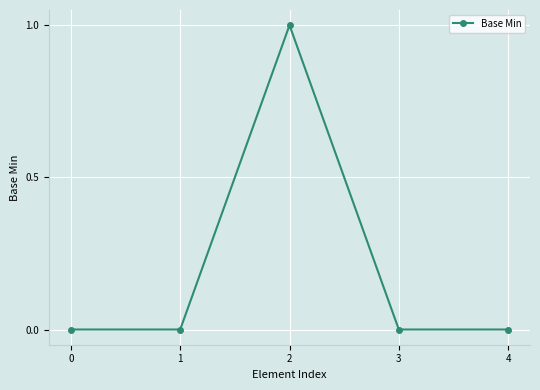

True or false: the data has more than 1 interior local peaks.

False